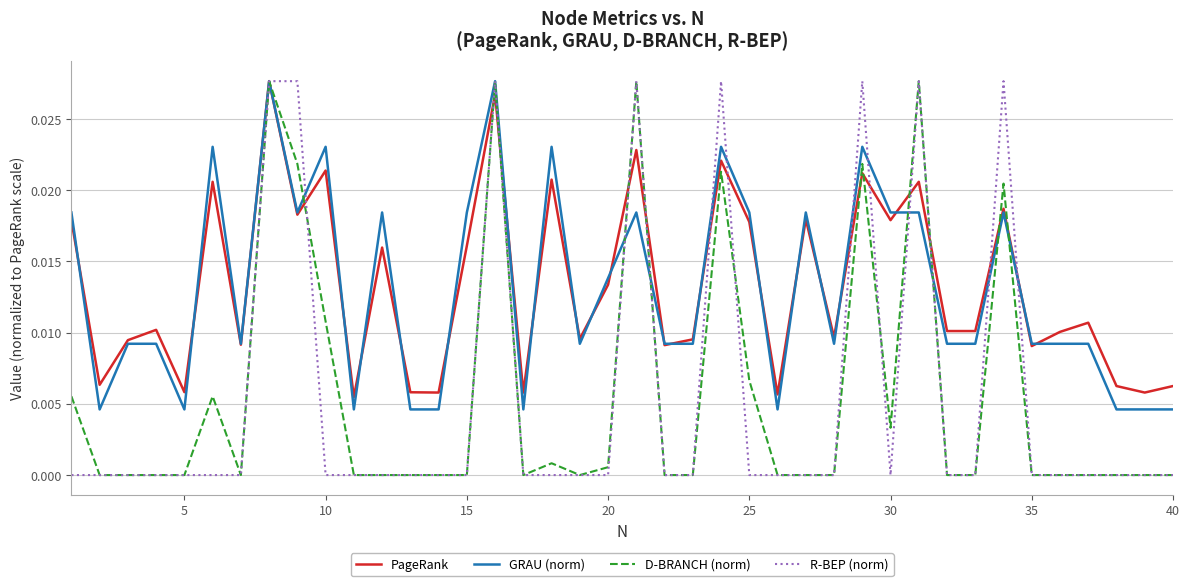

Does the chart have visible grid lines?

Yes